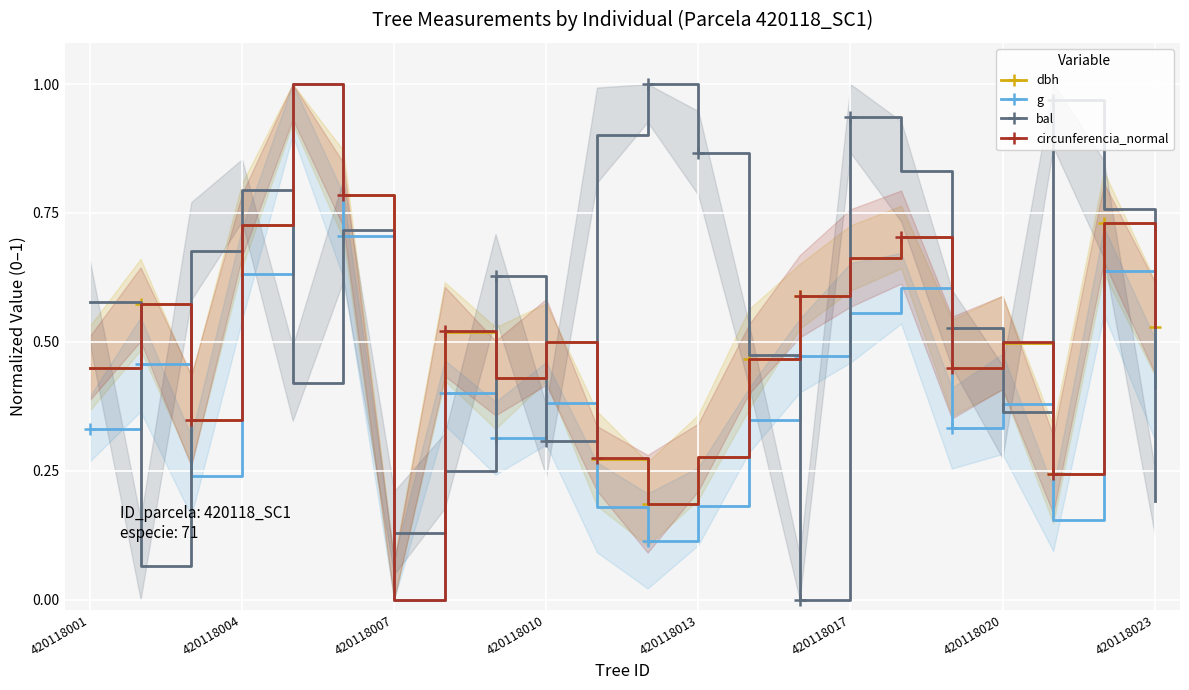

How many series are shown in this chart?

4